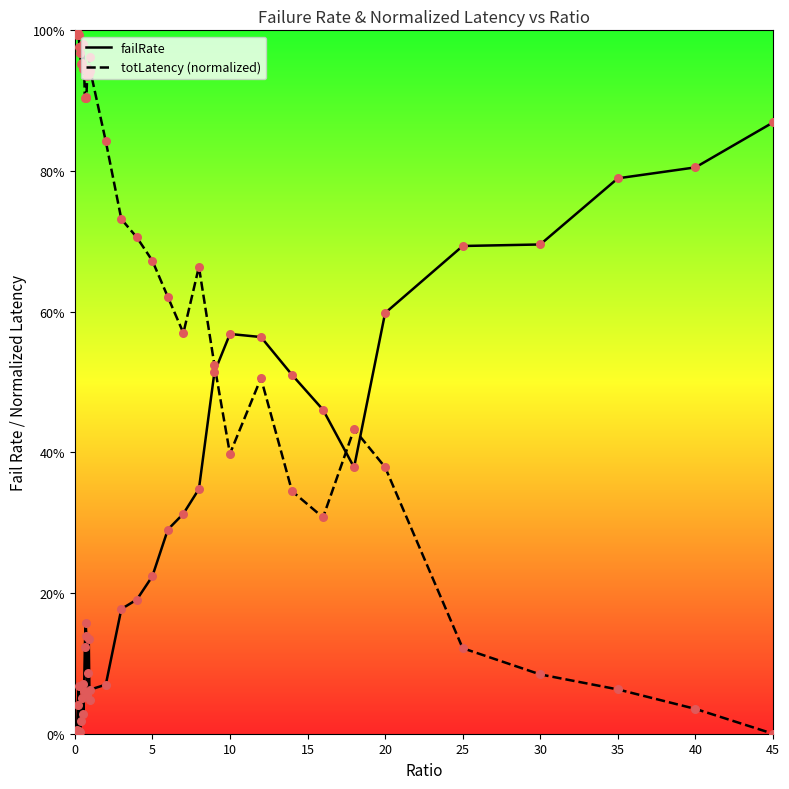

What are all the series names shown in the legend?

failRate, totLatency (normalized)